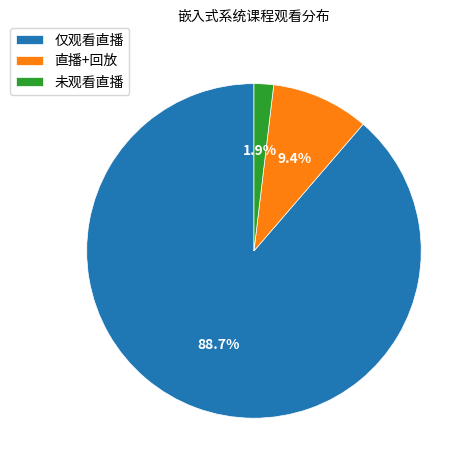

Between 仅观看直播 and 直播+回放, which is larger?

仅观看直播